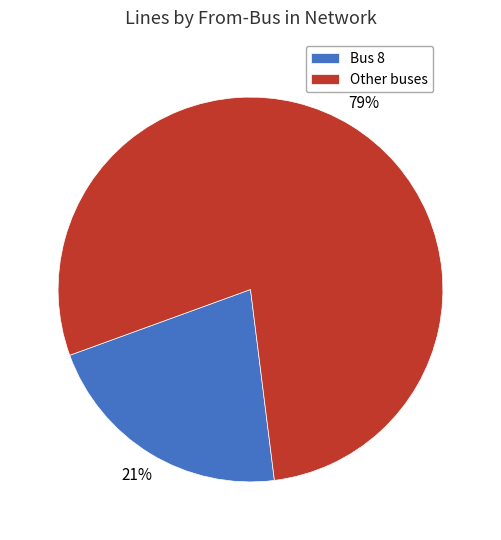

Is there any slice that represents more than half of the pie?

Yes